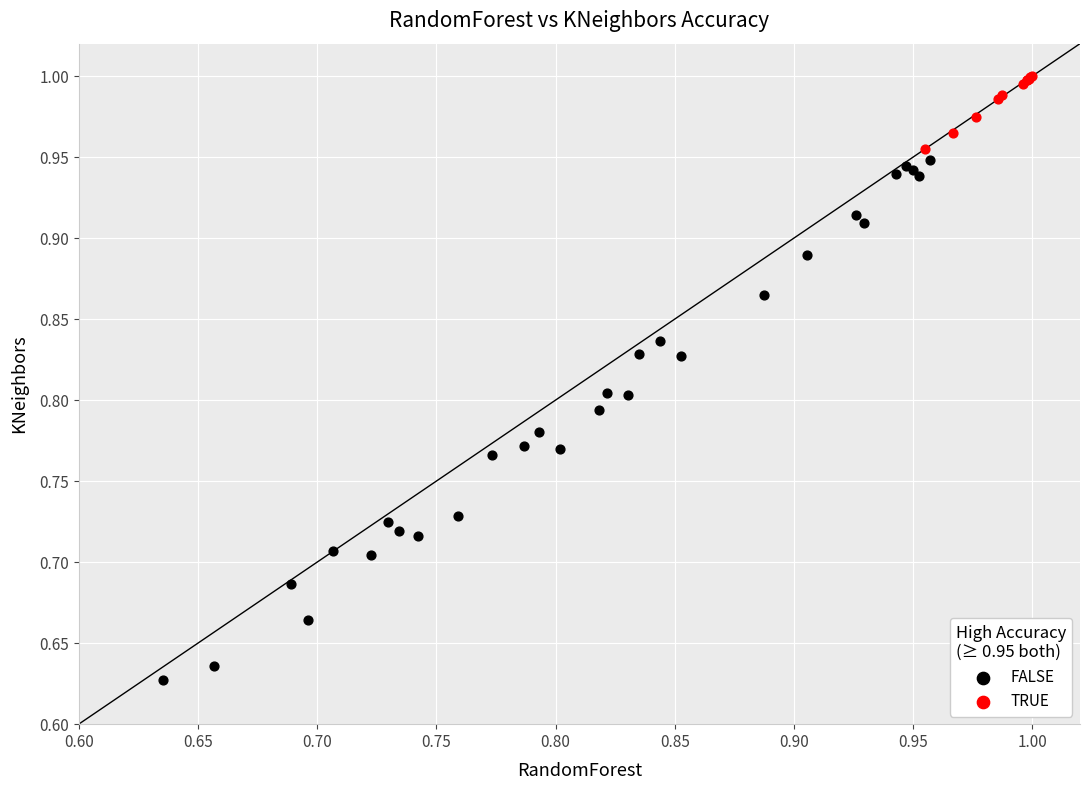

Which series has the widest spread of Y values?

FALSE